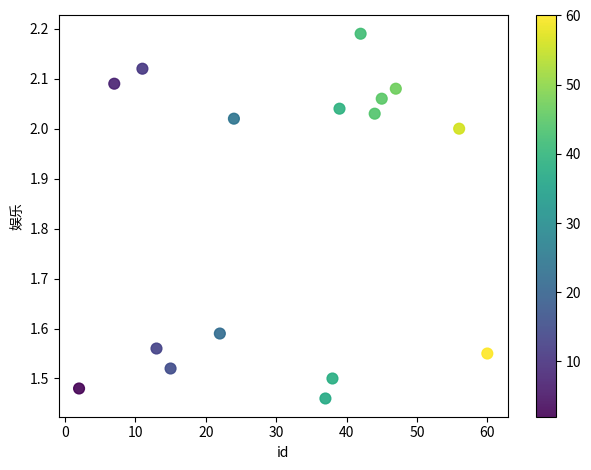

What is the range of X values (max minus min)?

58.0